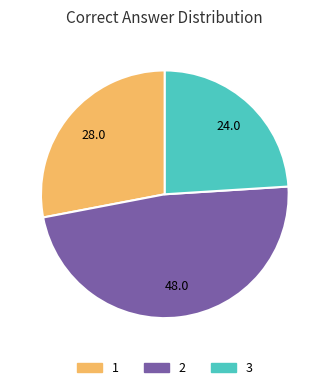

What is the smallest slice in the pie chart?

3